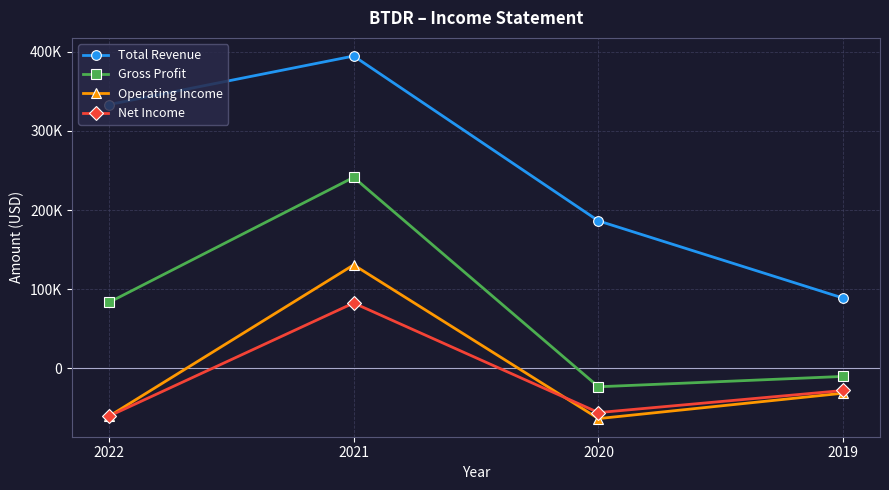

Is this an area chart (filled region under the line)?

No